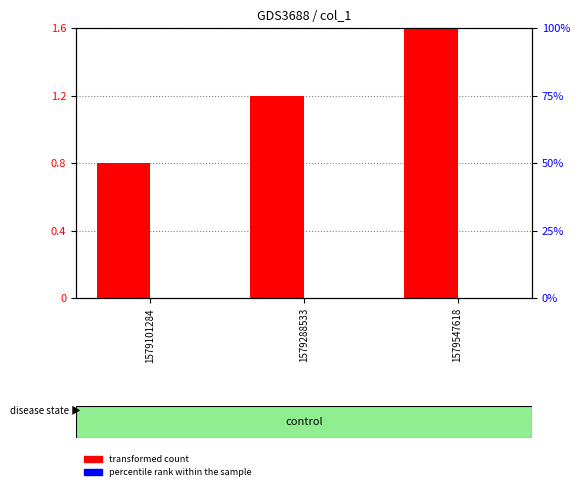

What is the highest value of the transformed count series?

1.6